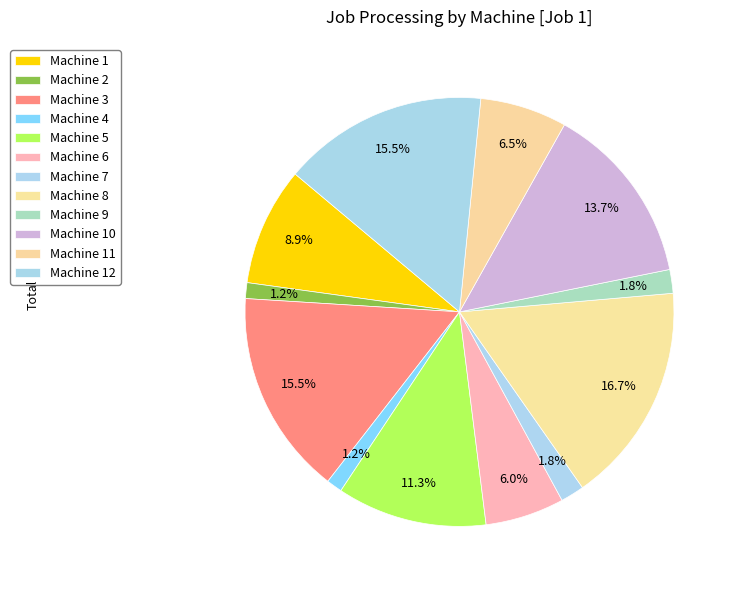

Do Machine 2 and Machine 3 together represent more than half of the pie?

No